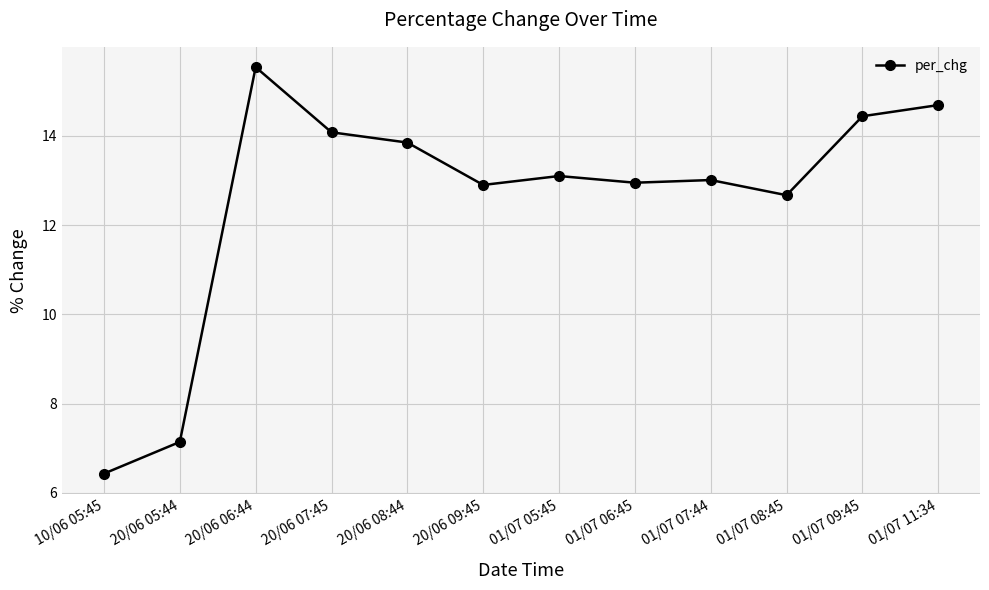

True or false: the data has more than 0 interior local peaks.

True